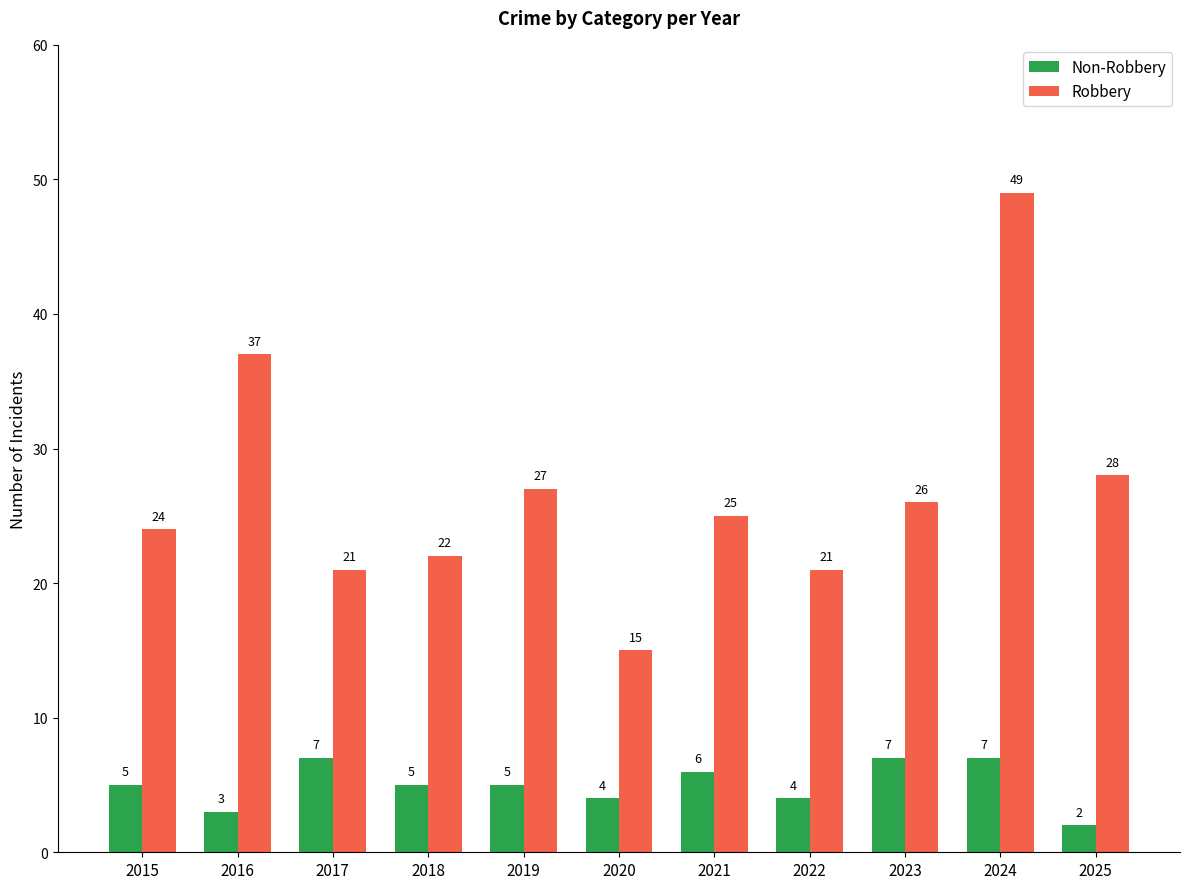

How many bars are there in total?

22